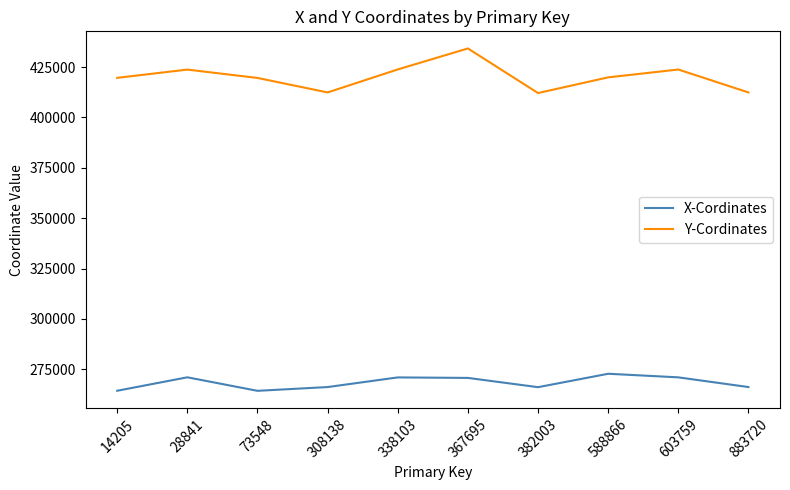

True or false: Y-Cordinates and X-Cordinates intersect in this chart.

False